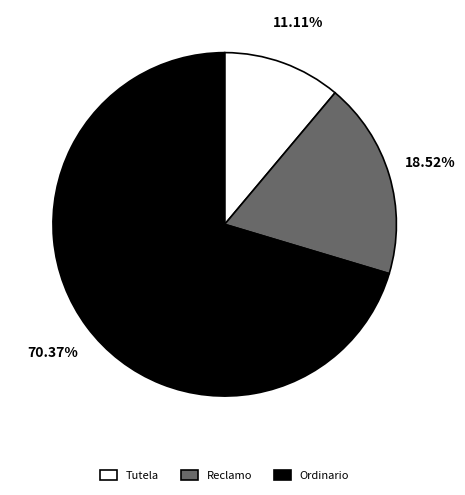

What is the majority slice?

Ordinario